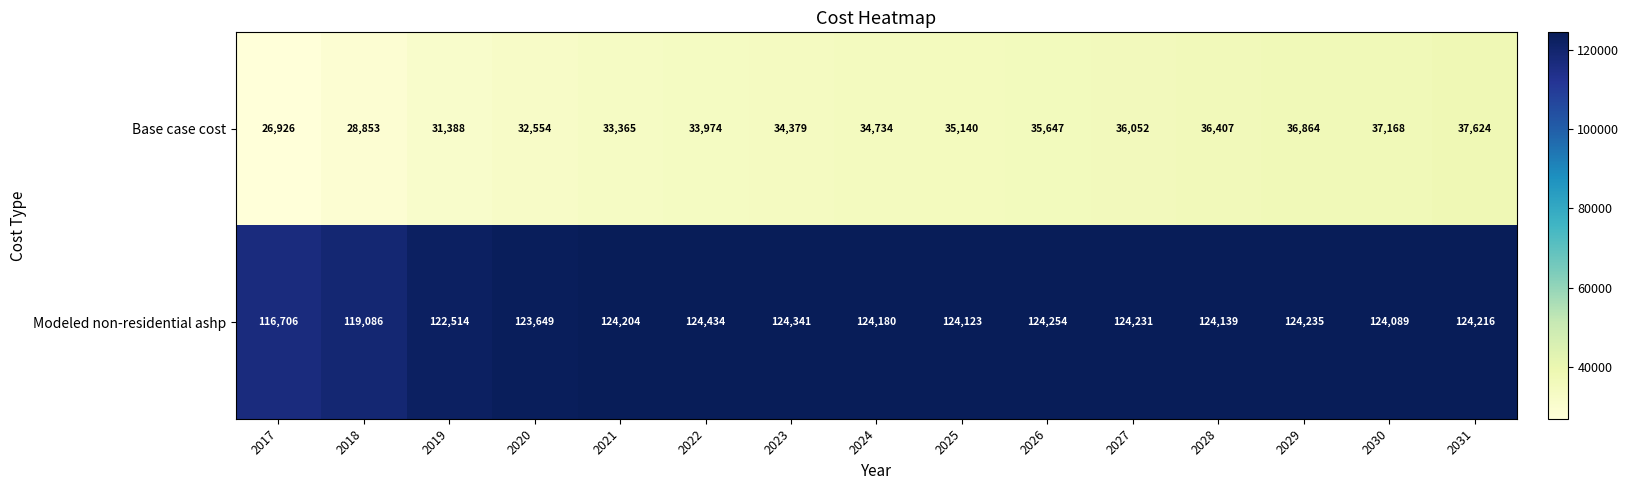

Is it true that Base case cost equals 34734 at 2024?

True